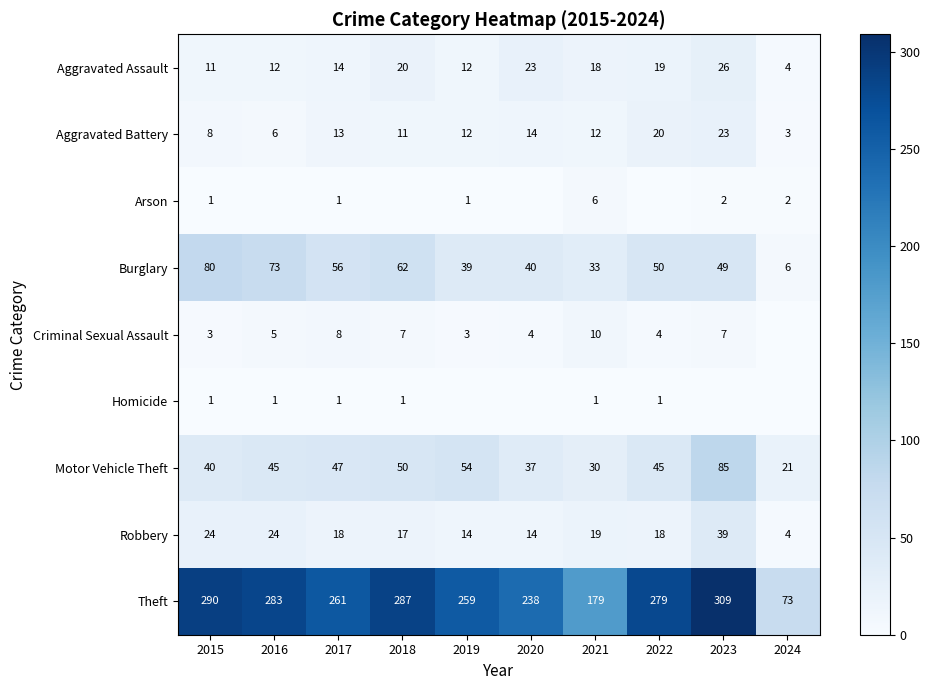

The Burglary series shows 6 at 2024. True or false?

True